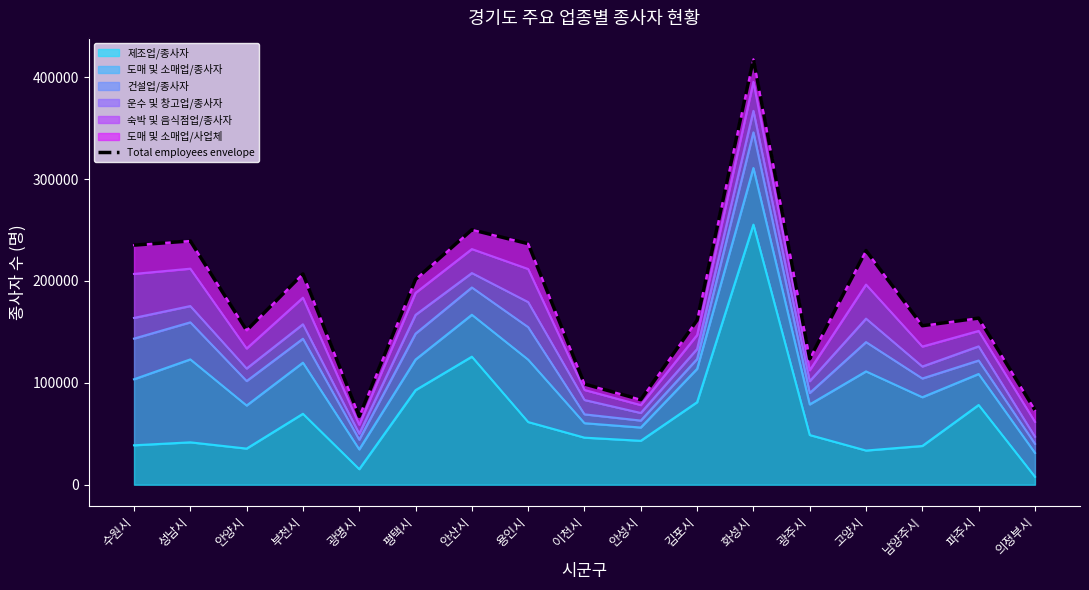

Between 파주시 and 부천시, which is larger?

부천시